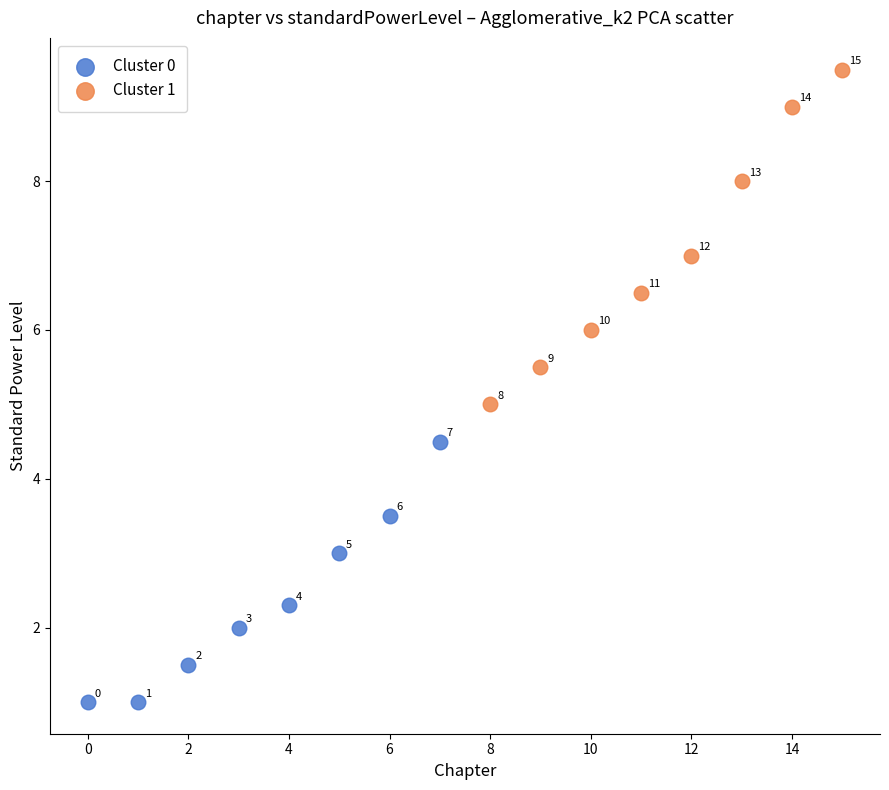

What are all the series names shown in the legend?

Cluster 0, Cluster 1